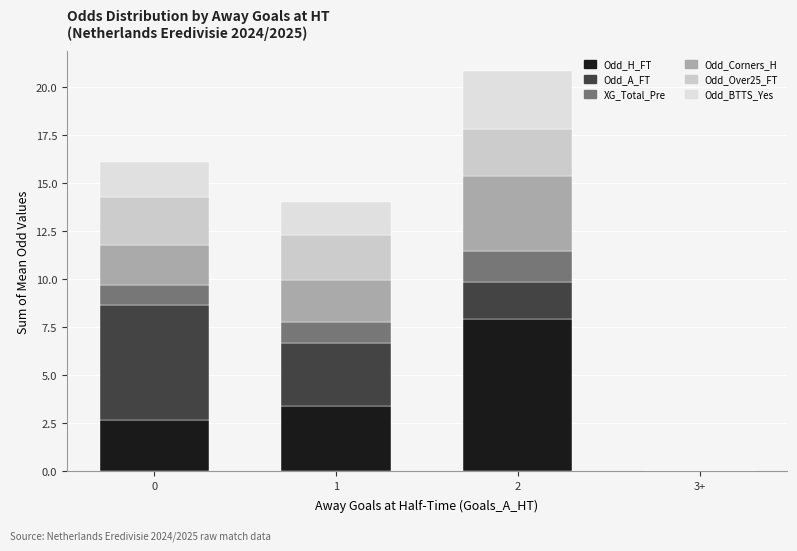

Are the bars horizontal?

No